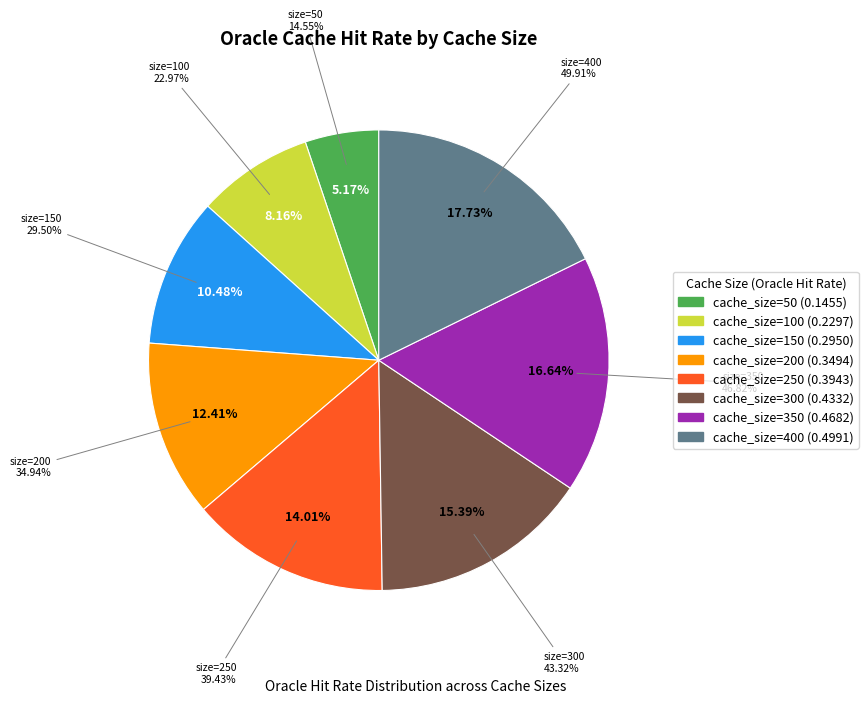

What portion of the pie excludes 400?

82.3%